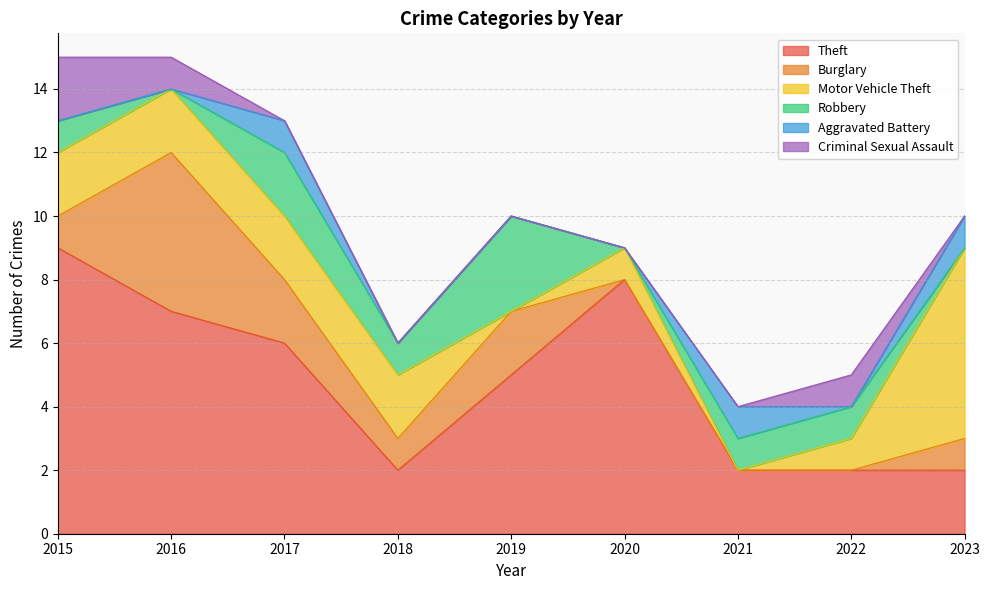

List the series in order of their peak value, highest first.

Theft, Motor Vehicle Theft, Burglary, Robbery, Criminal Sexual Assault, Aggravated Battery